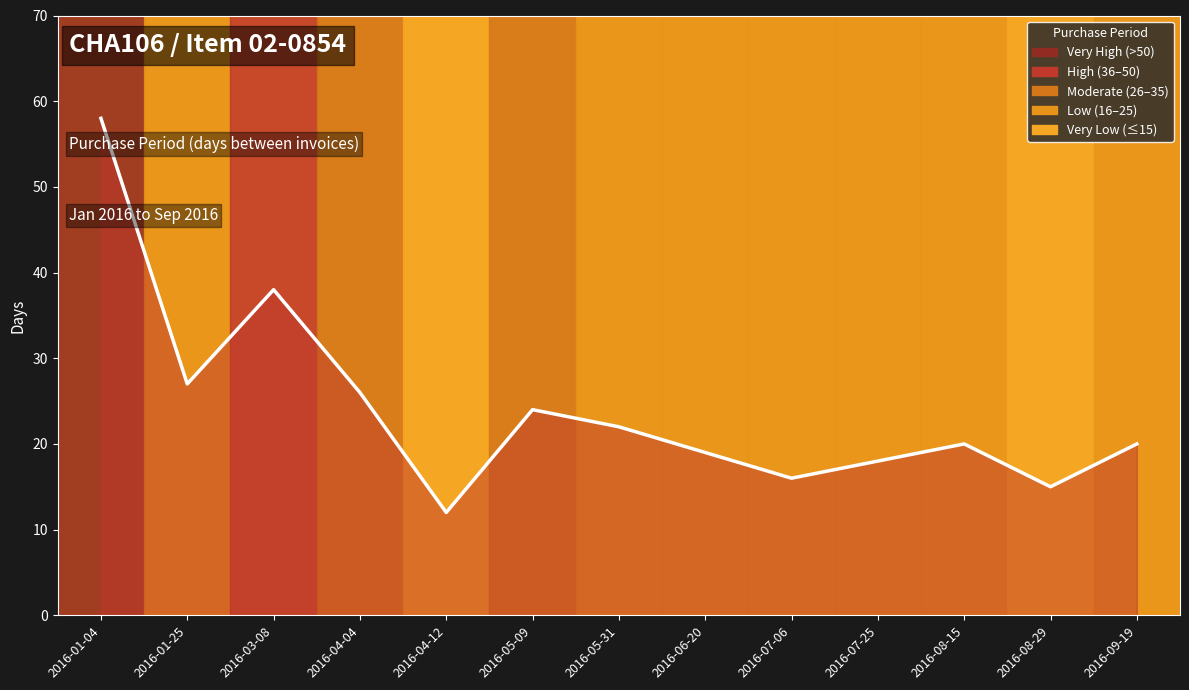

What position from the right is 2016-05-31?

7